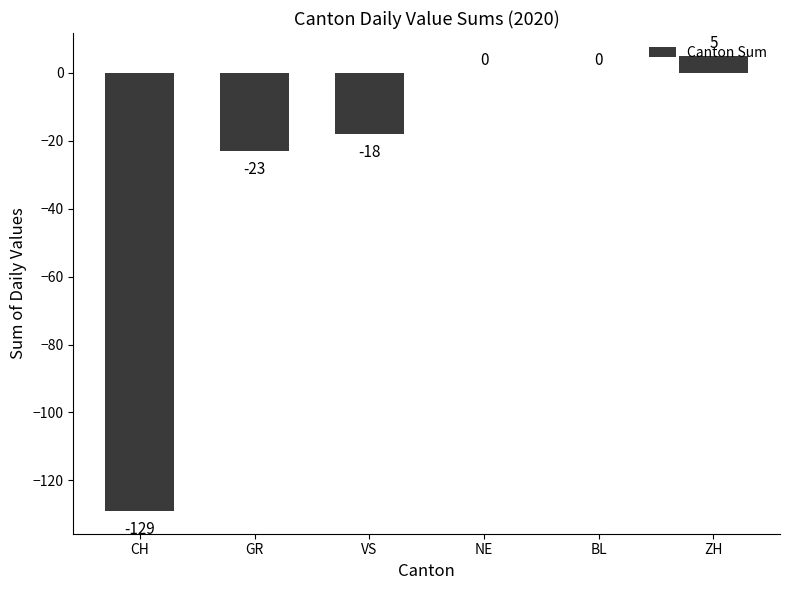

What is the maximum value shown in the chart?

5